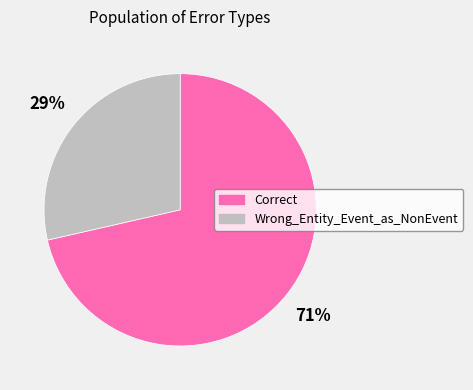

Do Correct and Wrong_Entity_Event_as_NonEvent together represent more than half of the pie?

Yes